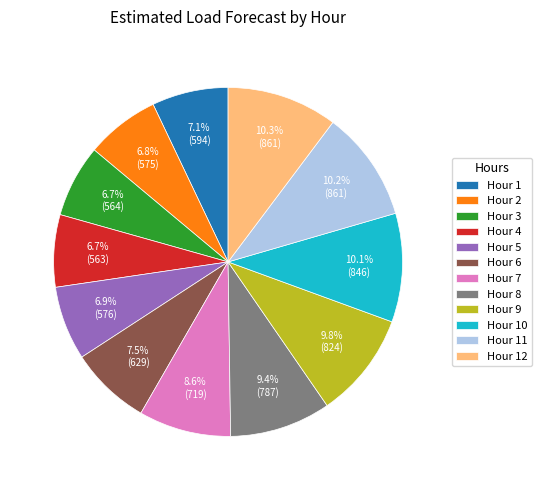

Is Hour 2 the majority of the pie?

No